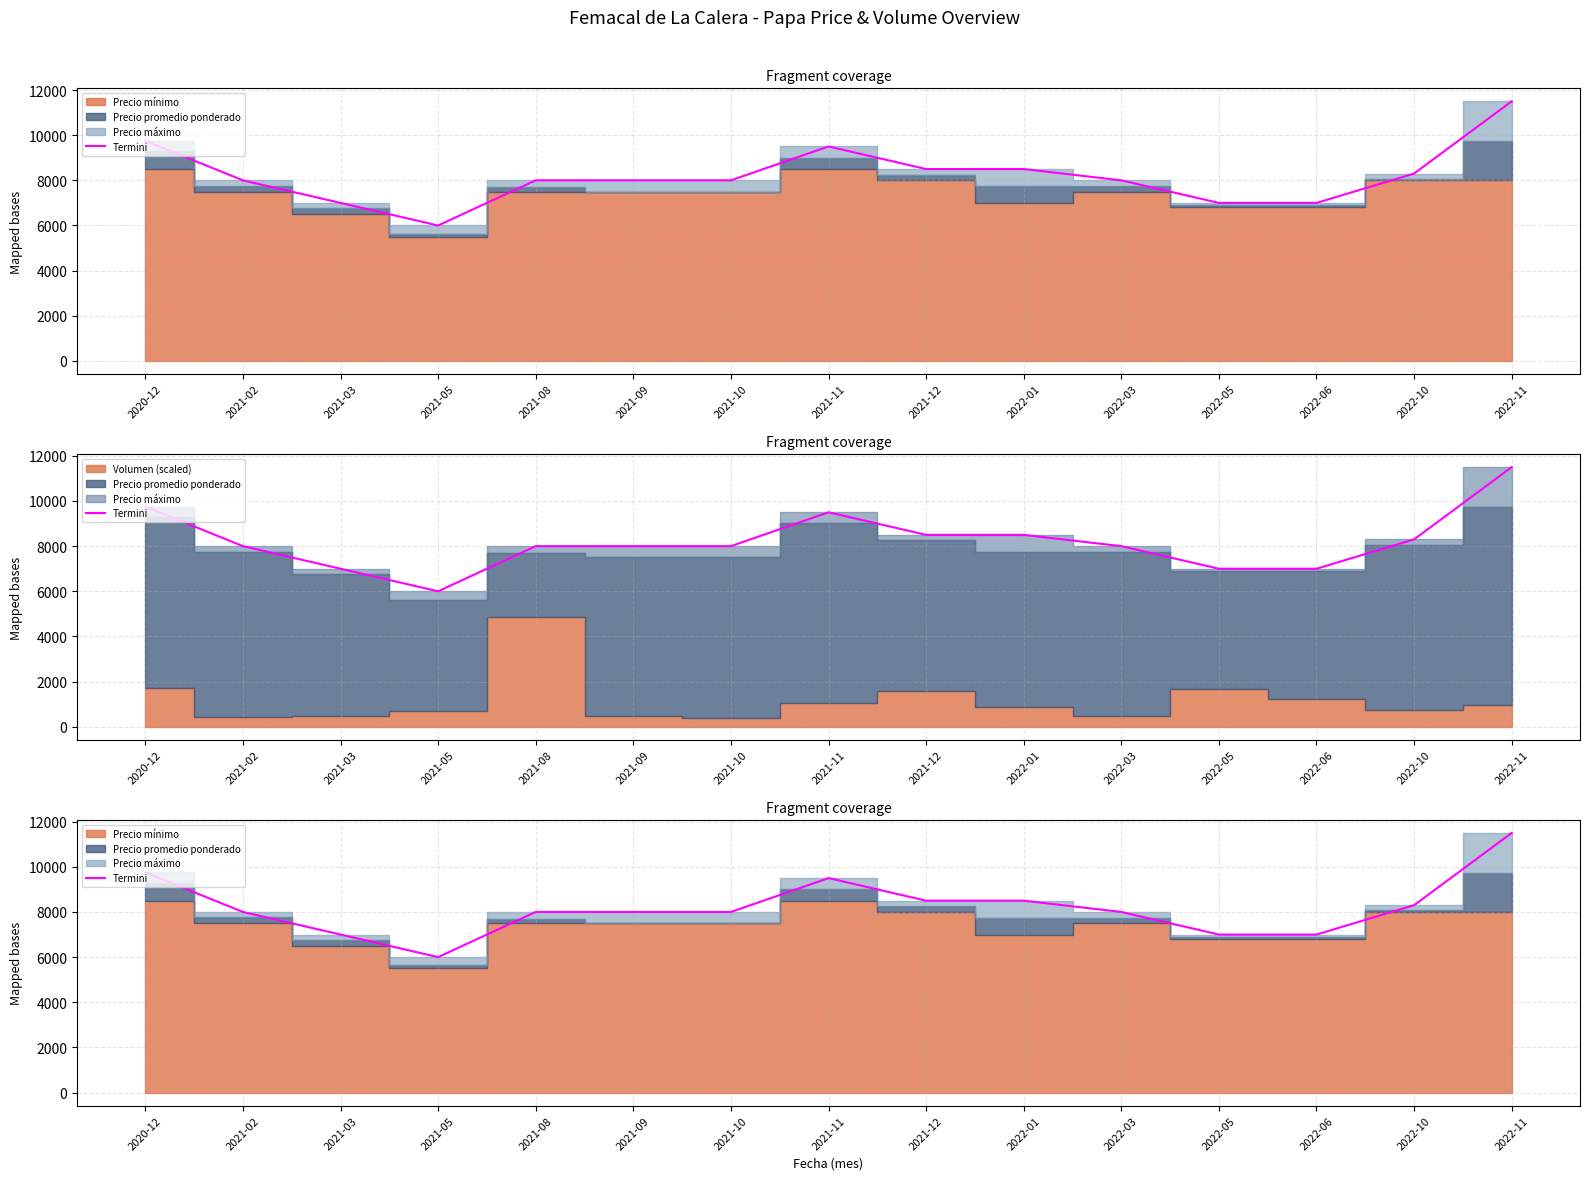

Reading left to right, extract all data points from this chart.

9750	8000	7000	6000	8000	8000	8000	9500	8500	8500	8000	7000	7000	8300	11500